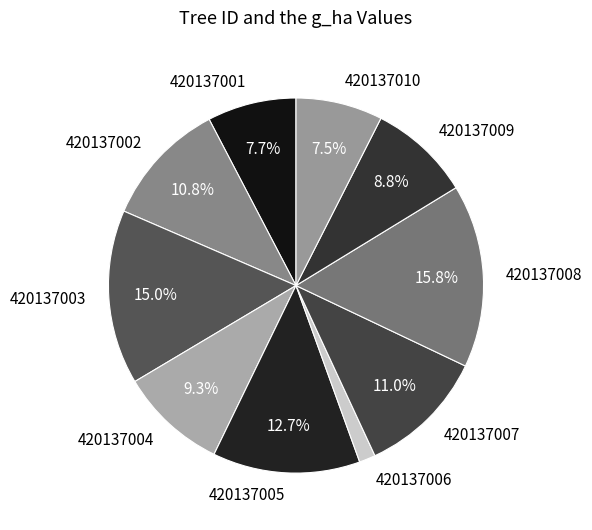

What is the largest slice in the pie chart?

420137008